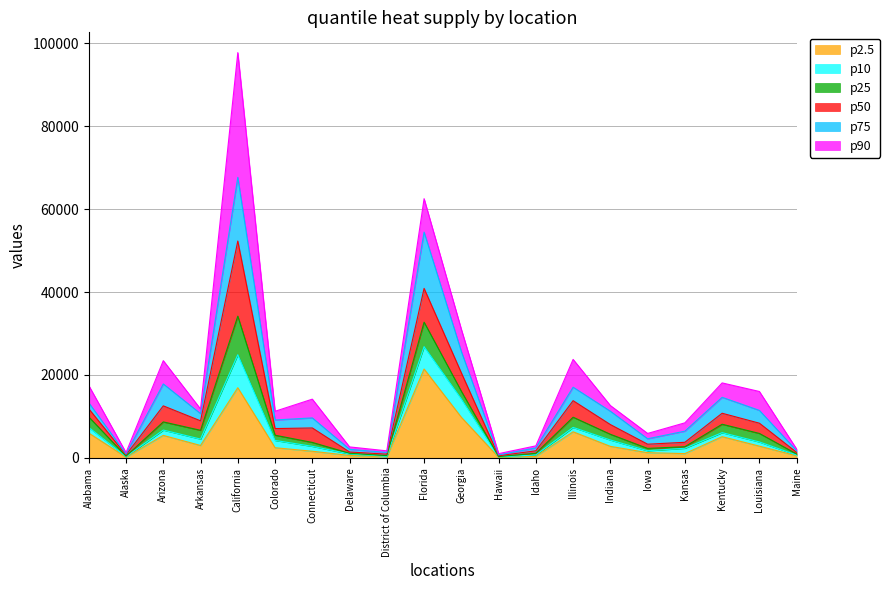

Reading left to right, extract all data points from this chart.

p2.5: 5977	169	5417	2984	16917	2441	1593	575	231	21432	9791	127	347	6286	2772	1247	1026	5109	2824	495
p10: 7331	295	6700	4527	24878	4204	2776	948	357	26830	14200	209	704	7344	4299	1715	2319	6078	3831	673
p25: 9873	408	8673	6646	34190	5461	3721	1105	534	32738	16070	304	1103	9806	5688	2279	2685	8109	5891	927
p50: 11841	715	12544	8934	52317	7065	7210	1411	896	40890	20512	501	1703	13795	8029	3294	3753	10762	8362	1318
p75: 13282	935	17832	10667	67685	9141	9637	2065	1288	54473	25666	711	2403	17050	11246	4603	6441	14608	11451	1714
p90: 17454	1263	23456	11782	97785	11240	14164	2640	1691	62538	31024	1013	2895	23755	12623	5891	8448	18084	16014	2117